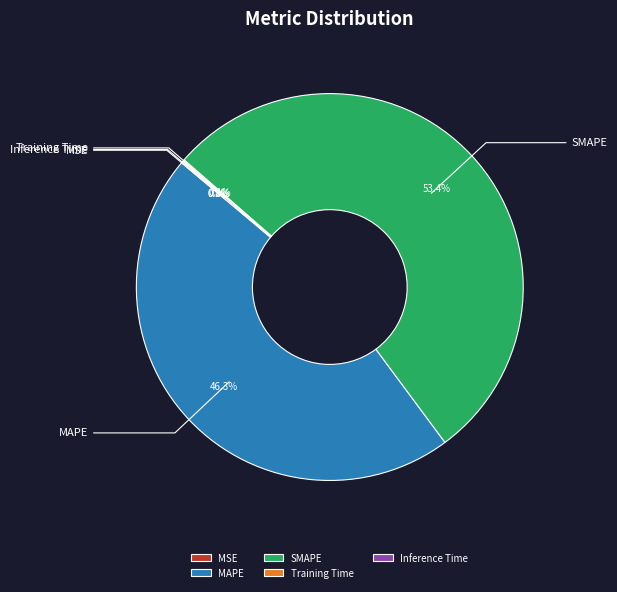

To the nearest percent, what percentage of the pie is MAPE?

46%